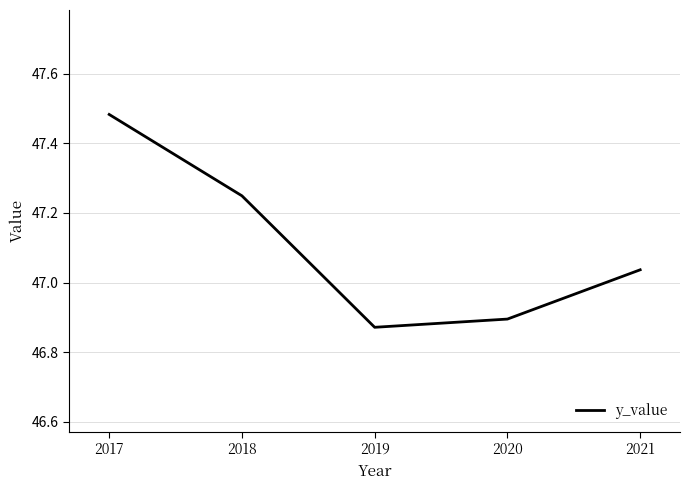

Between 2019 and 2020, which is larger?

2020